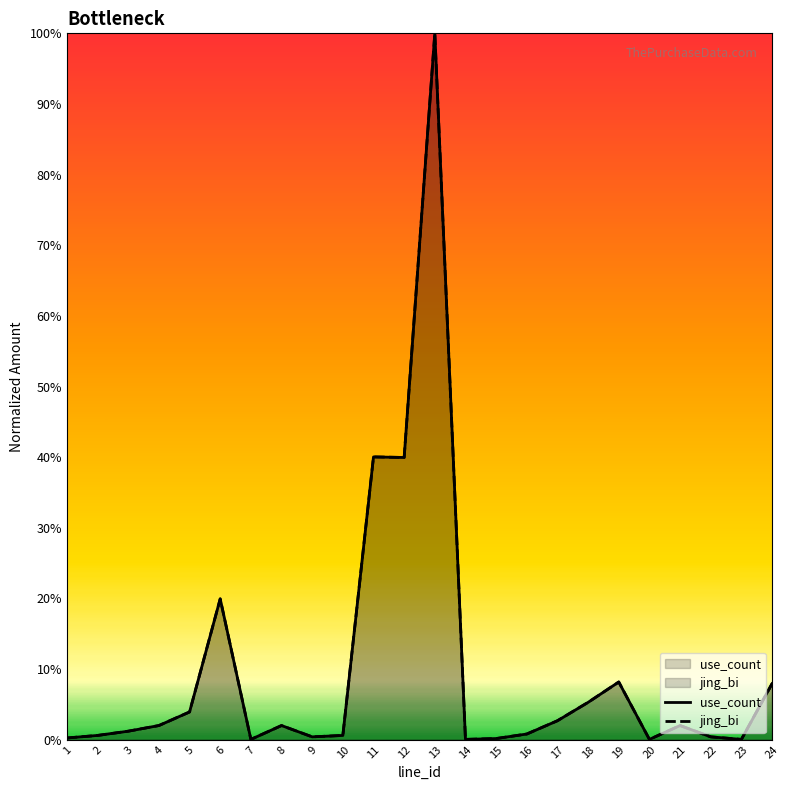

At 15, list the series in order from smallest to largest.

use_count, jing_bi